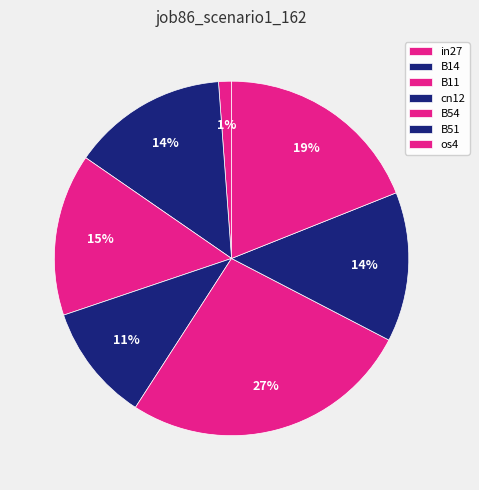

Count the number of slices in the pie.

7